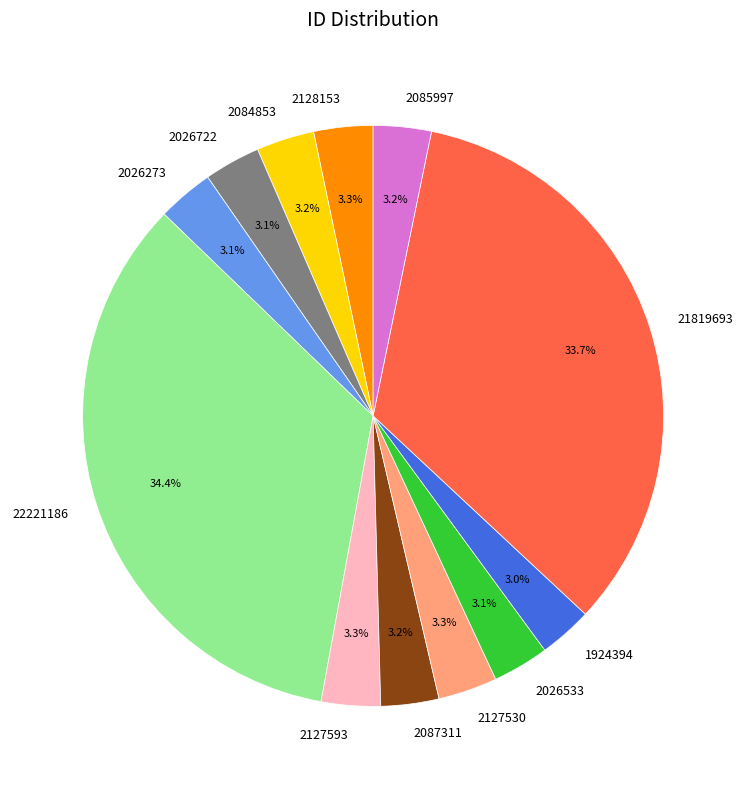

True or false: 2087311 accounts for 18% of the total.

False